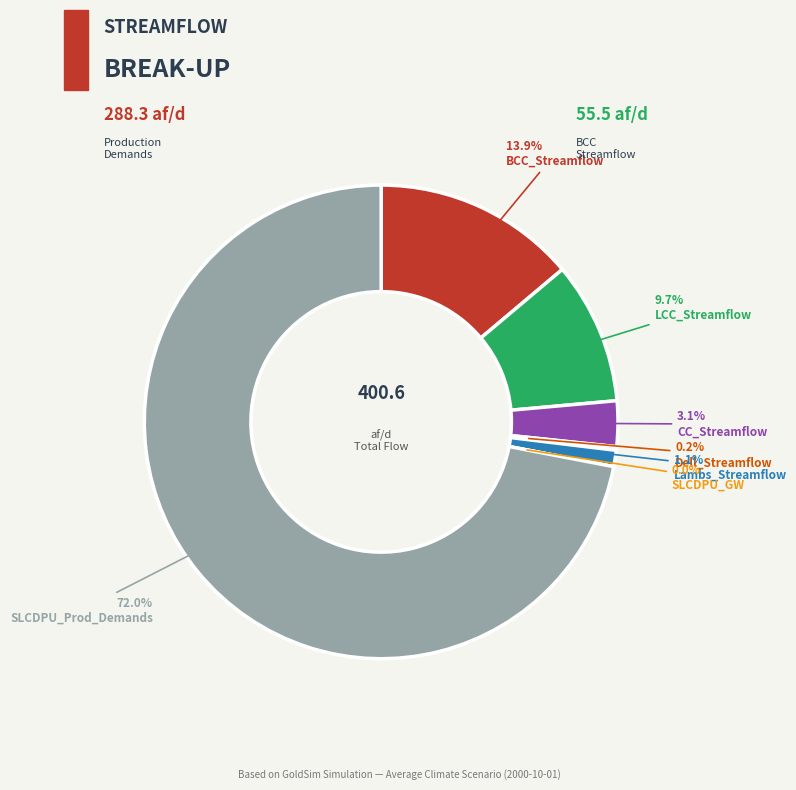

To the nearest percent, what percentage of the pie is BCC_Streamflow?

14%